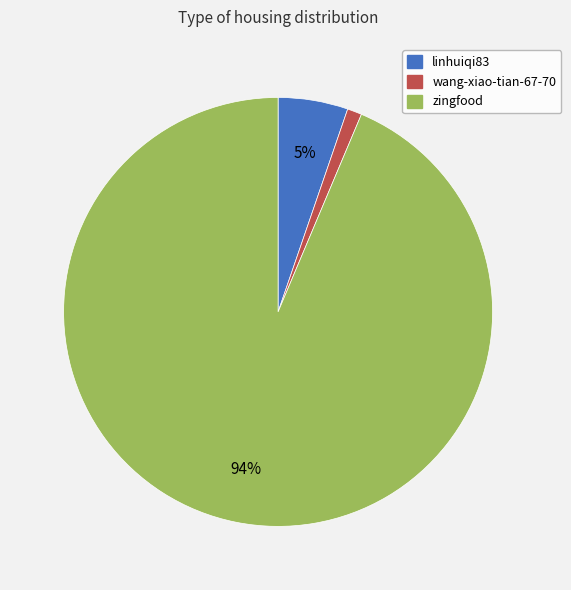

To the nearest percent, what is the difference between the largest and smallest slice percentages?

93%